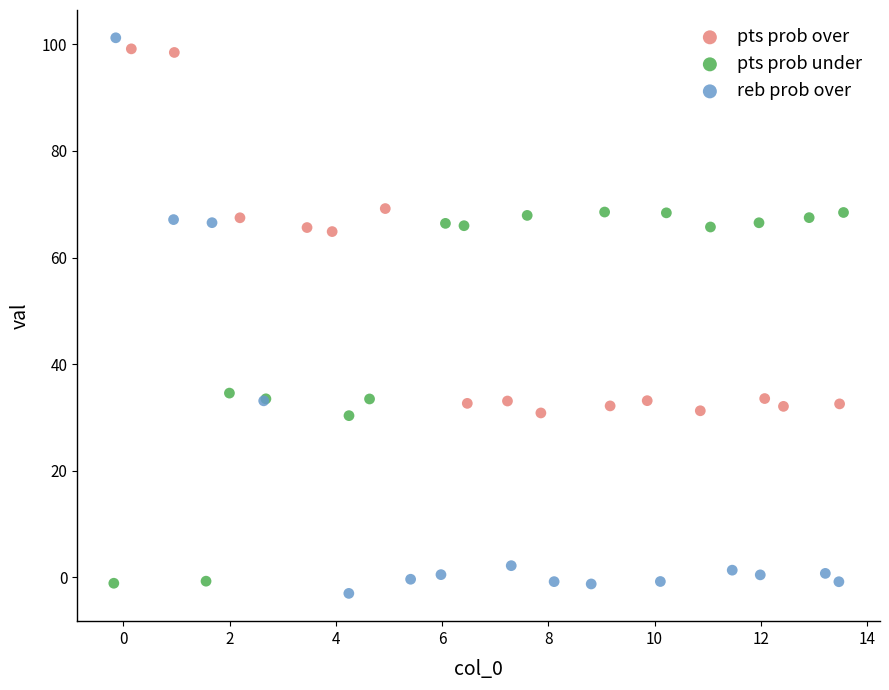

Which series has the widest spread of Y values?

reb prob over